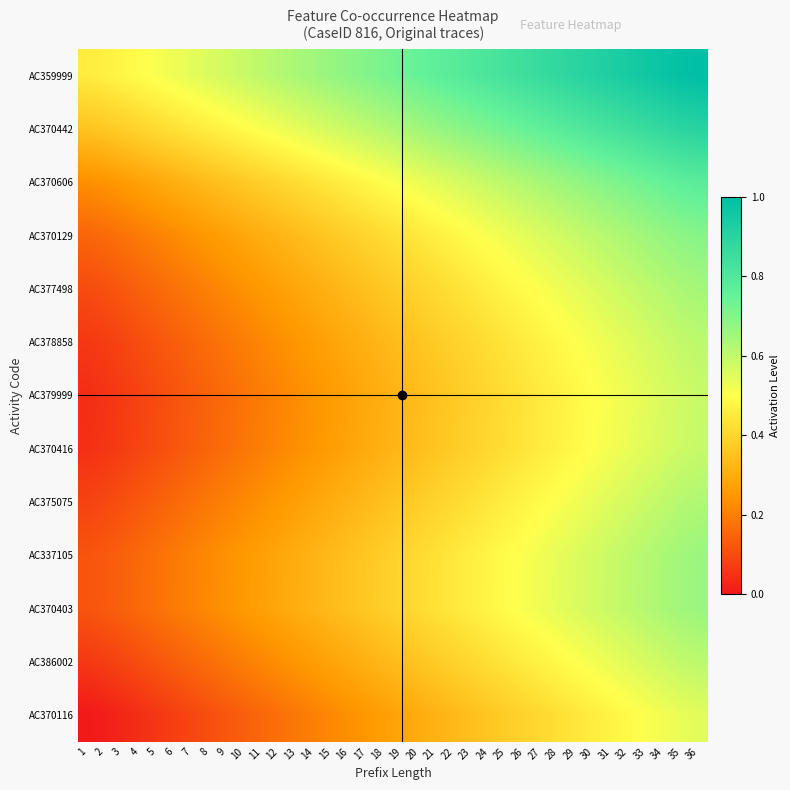

Which series has the largest total across all categories?

AC359999